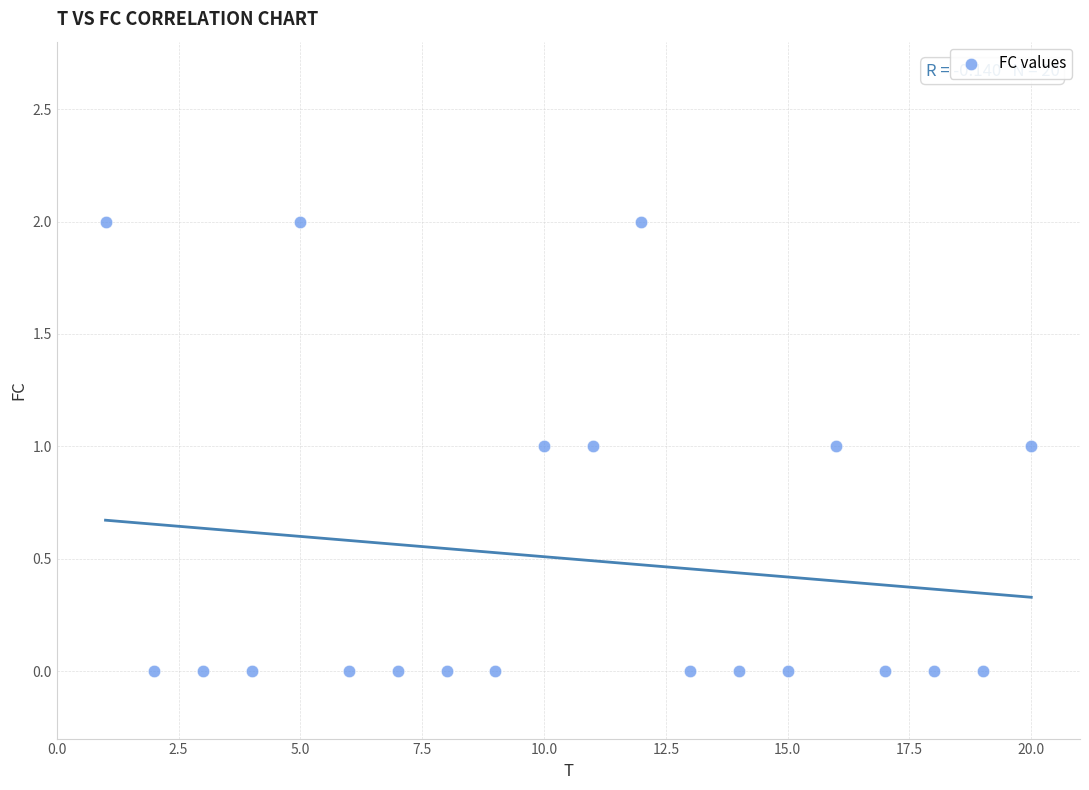

List the coordinates of all points as (Y, X) pairs, reading left to right.

(2, 1)  (0, 2)  (0, 3)  (0, 4)  (2, 5)  (0, 6)  (0, 7)  (0, 8)  (0, 9)  (1, 10)  (1, 11)  (2, 12)  (0, 13)  (0, 14)  (0, 15)  (1, 16)  (0, 17)  (0, 18)  (0, 19)  (1, 20)